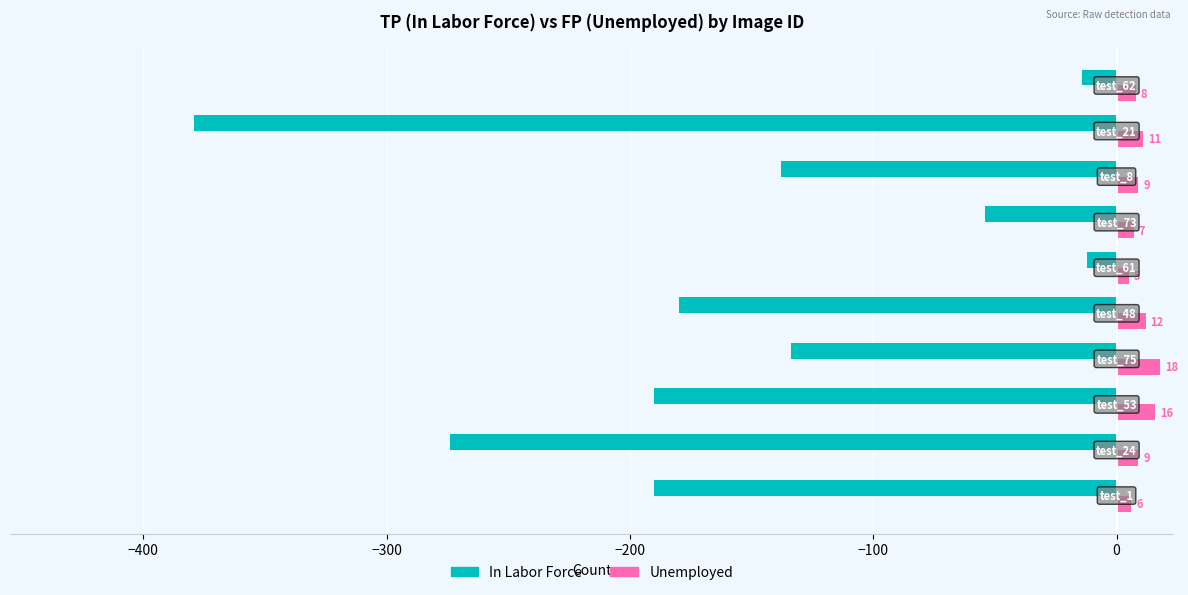

Rank the series by their average value, from highest to lowest.

Unemployed, In Labor Force